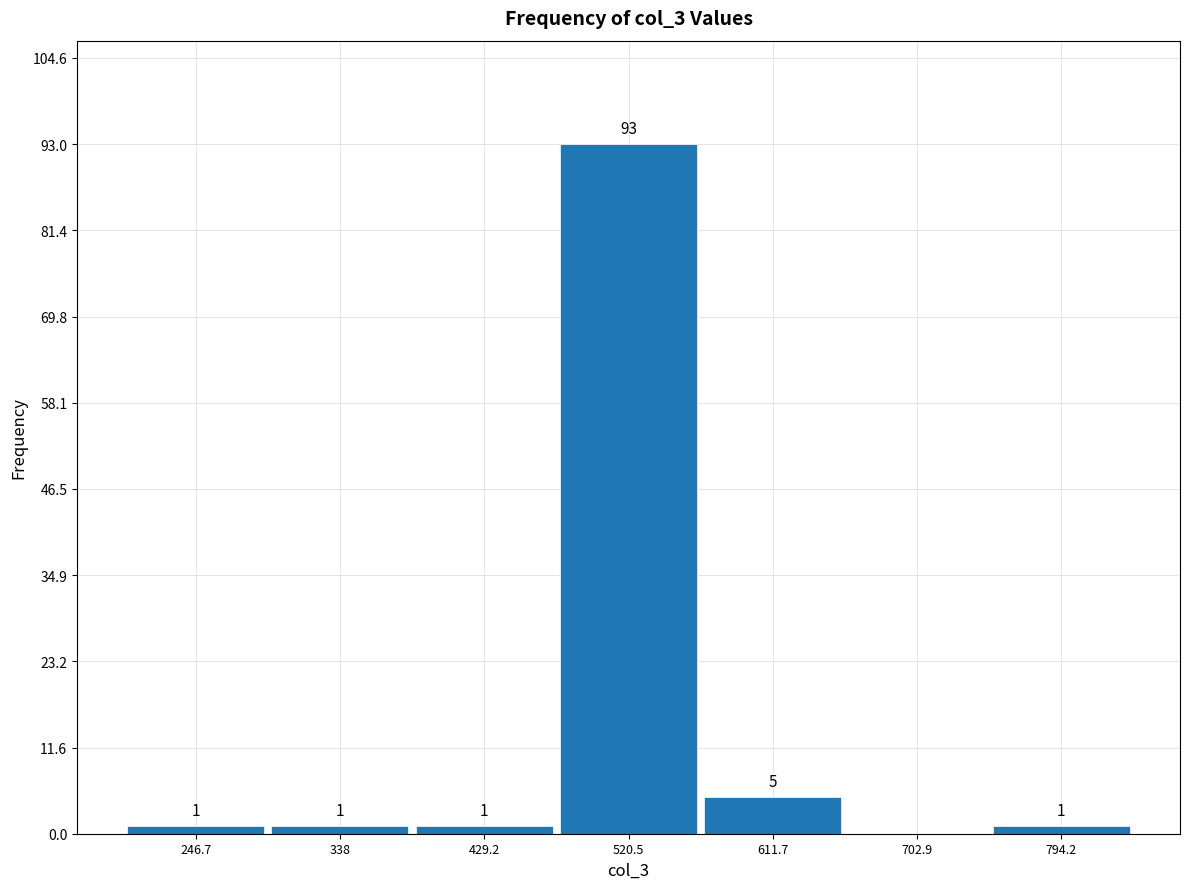

Over which range of the x-axis is the bar tallest?

470 to 570